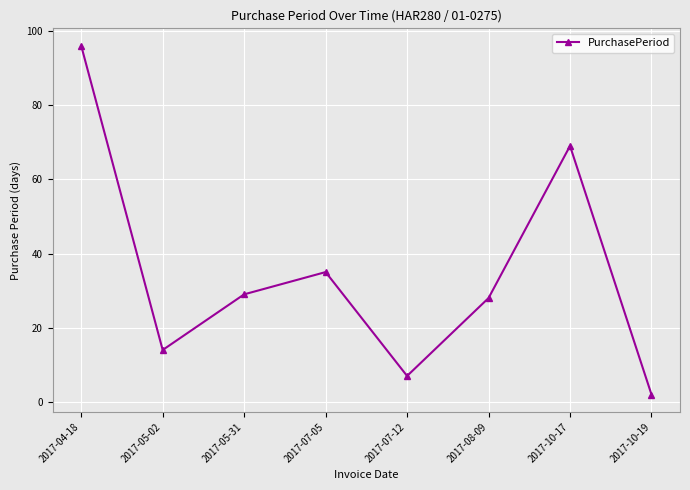

The value at 2017-05-02 is 14. True or false?

True